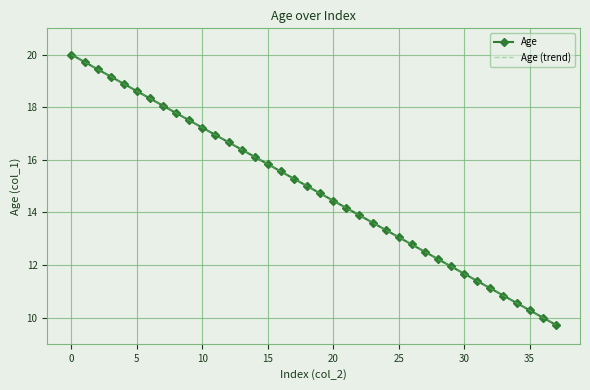

How many lines are shown in the chart?

2